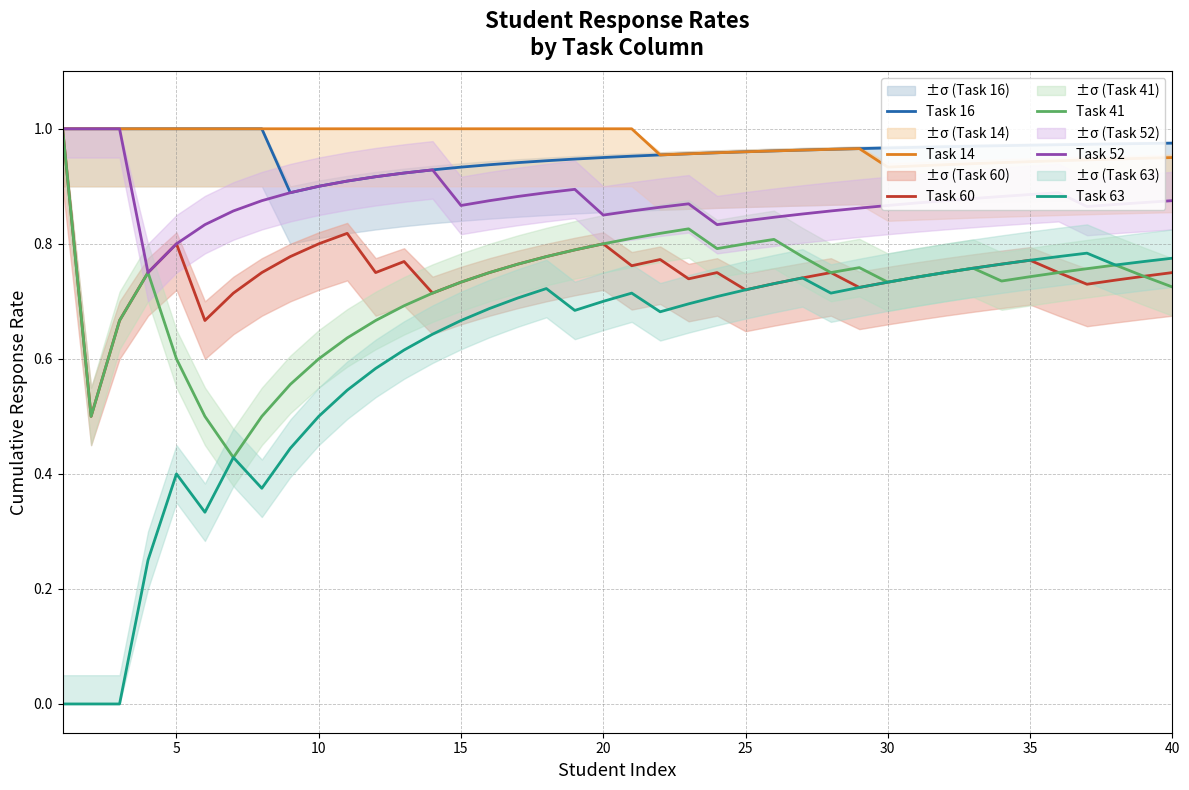

True or false: Task 16 and Task 63 intersect in this chart.

False